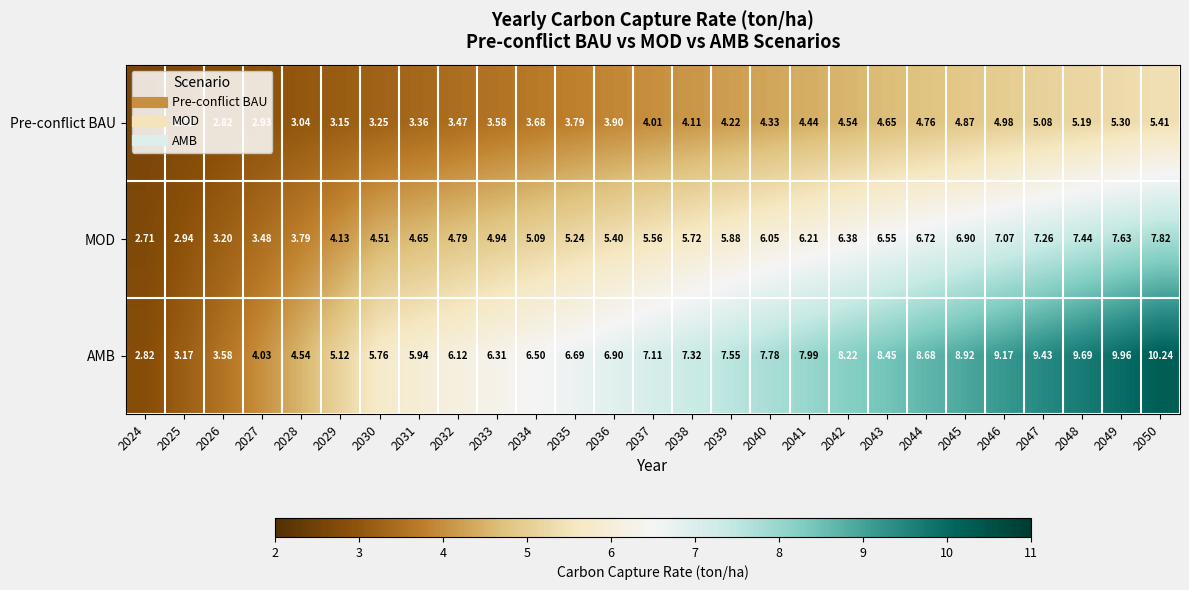

Rank the series by their average value, from highest to lowest.

AMB, MOD, Pre-conflict BAU